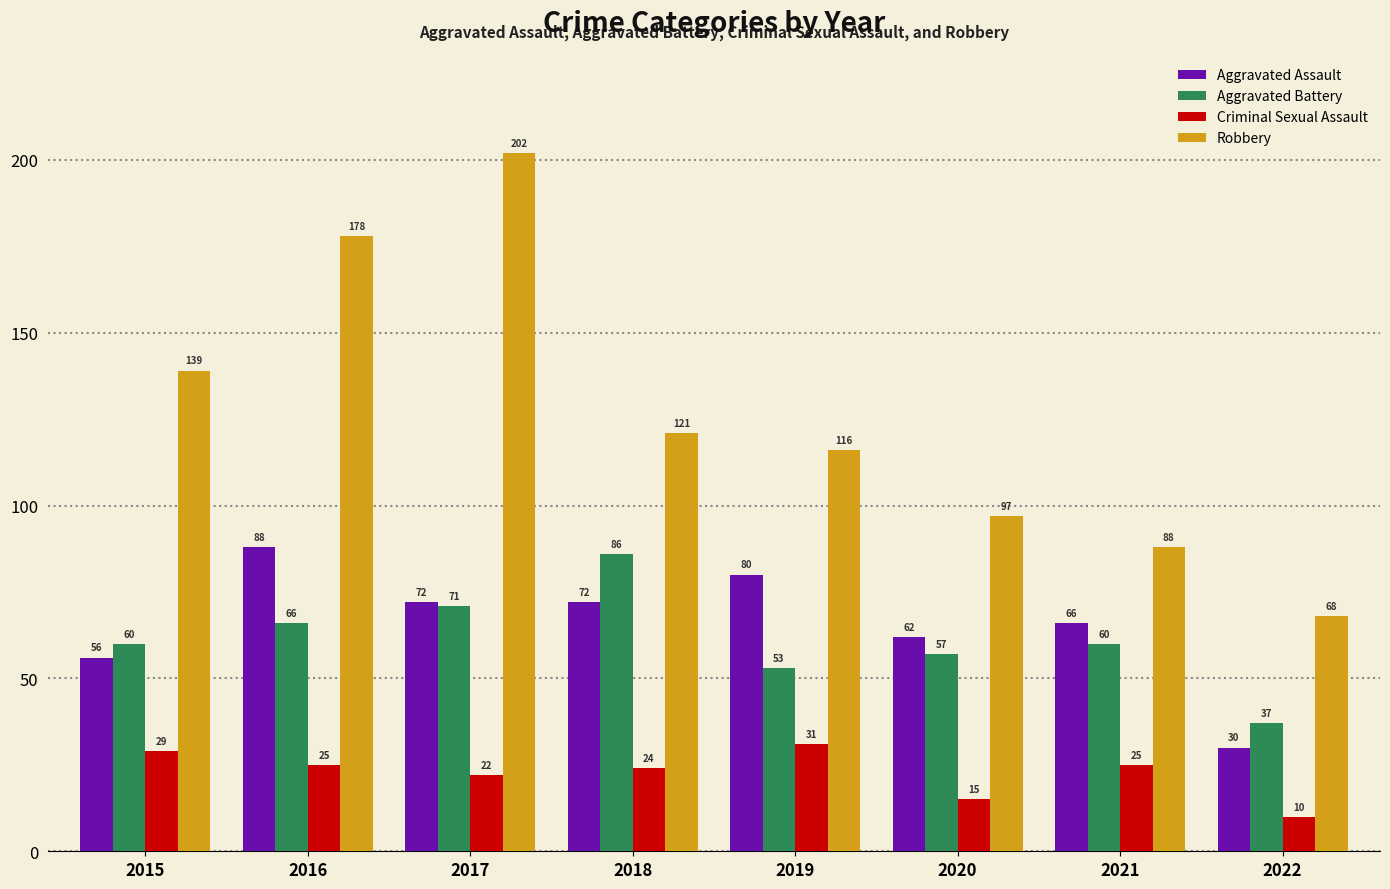

Reading left to right, list all the values displayed in this chart.

Aggravated Assault: 56	88	72	72	80	62	66	30
Aggravated Battery: 60	66	71	86	53	57	60	37
Criminal Sexual Assault: 29	25	22	24	31	15	25	10
Robbery: 139	178	202	121	116	97	88	68